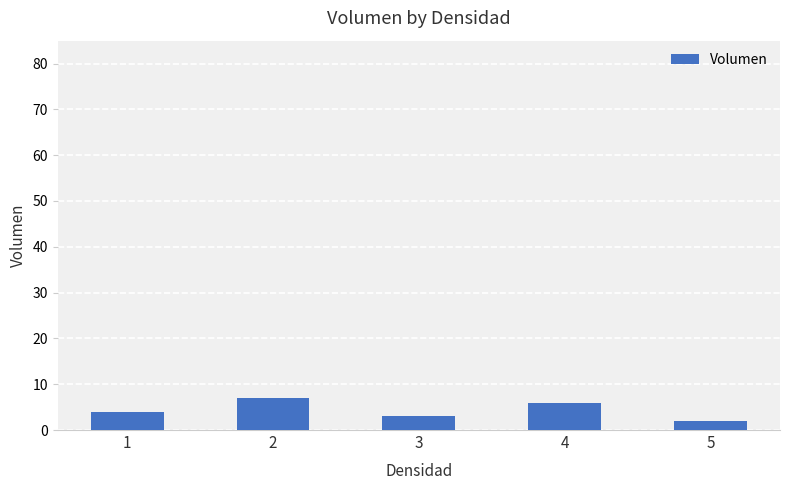

Which label corresponds to the largest value in the chart?

2